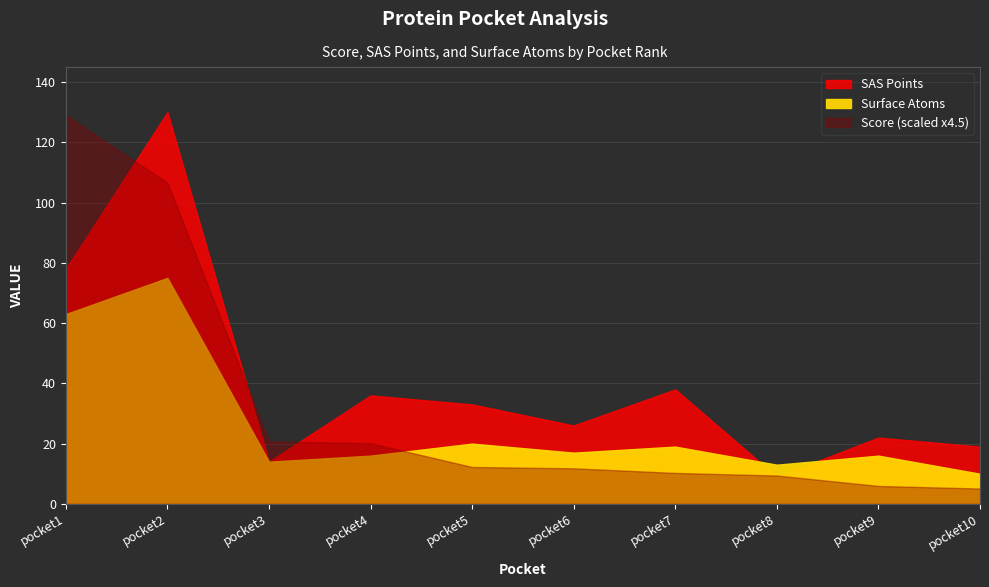

What is the greatest value displayed?

130.0